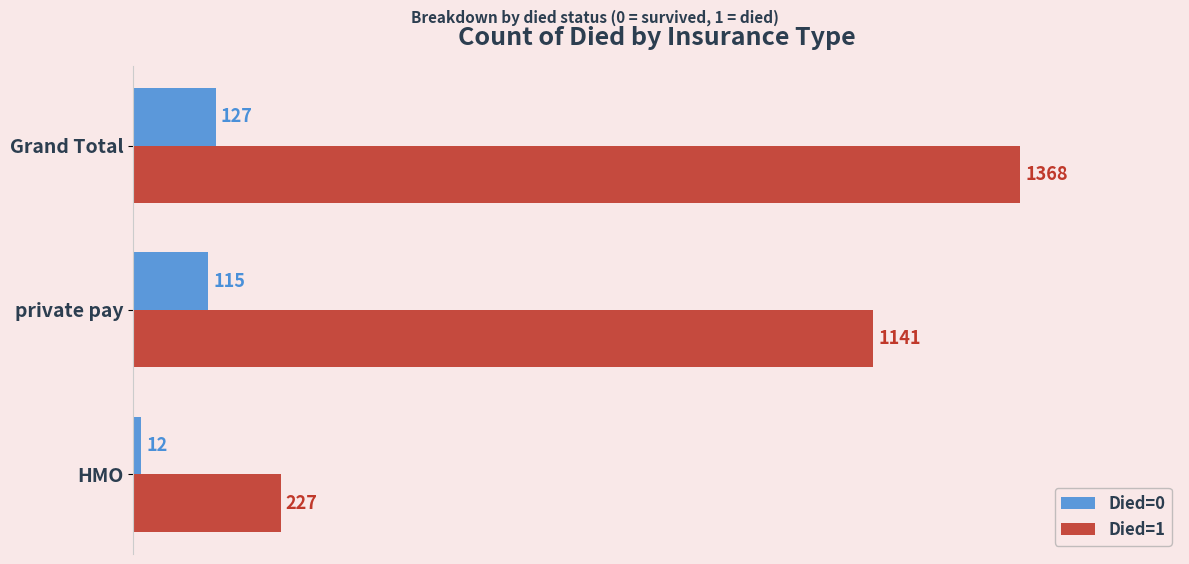

What is the average value of the Died=0 series?

85